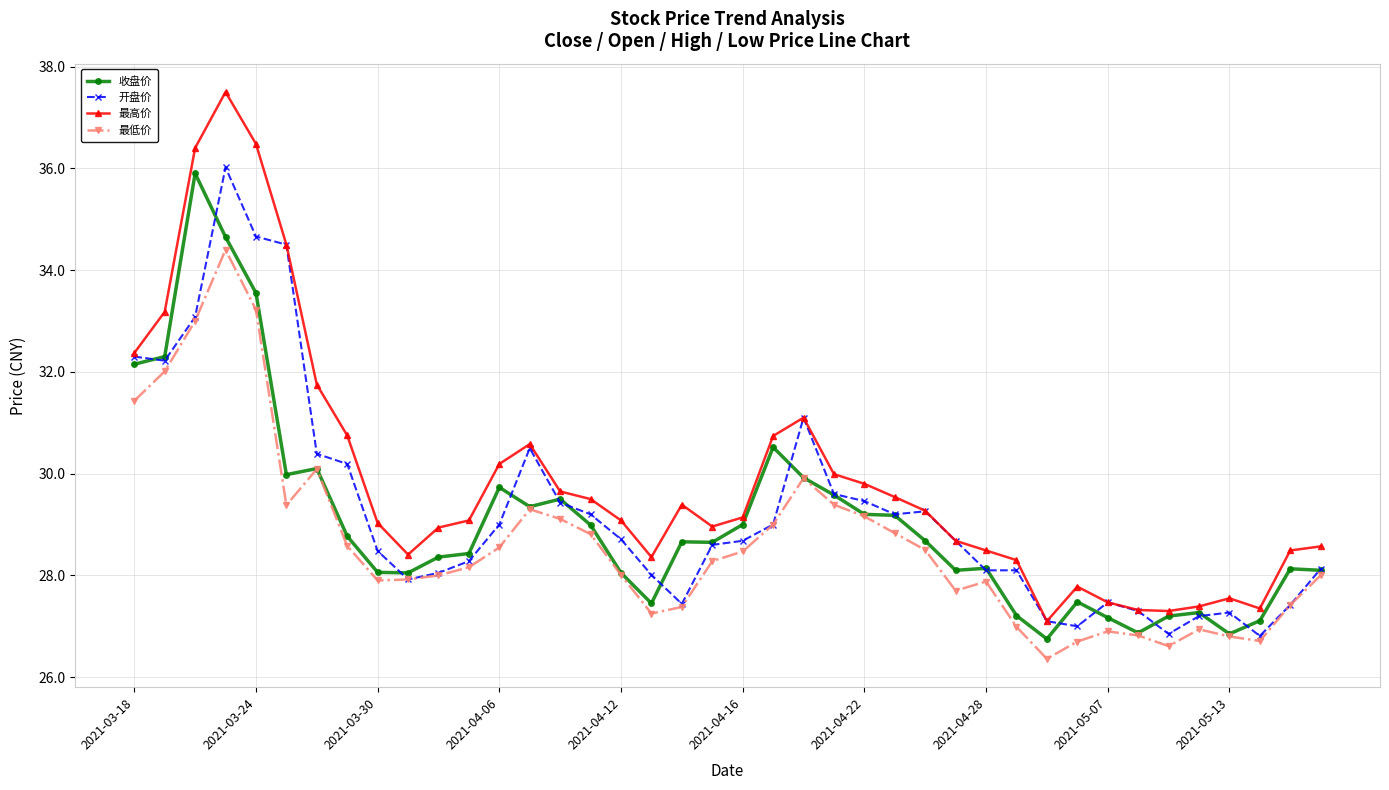

Which series has the largest total across all categories?

最高价